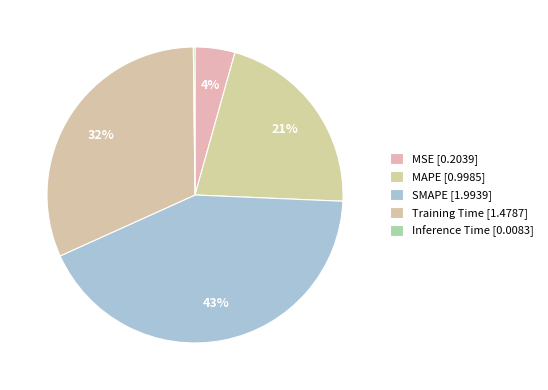

To the nearest percent, what portion does Training Time represent?

32%